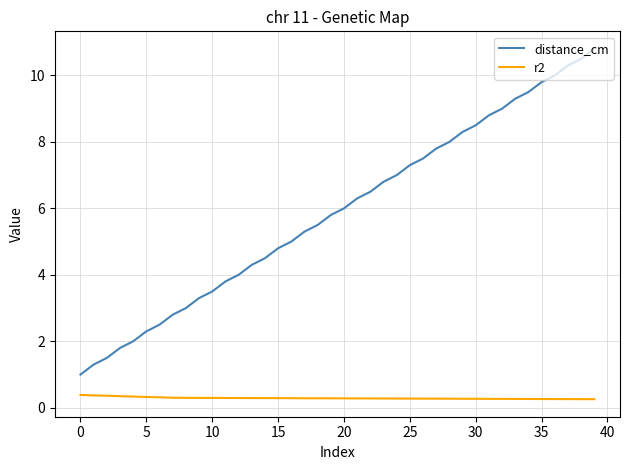

Rank the series by their average value, from lowest to highest.

r2, distance_cm